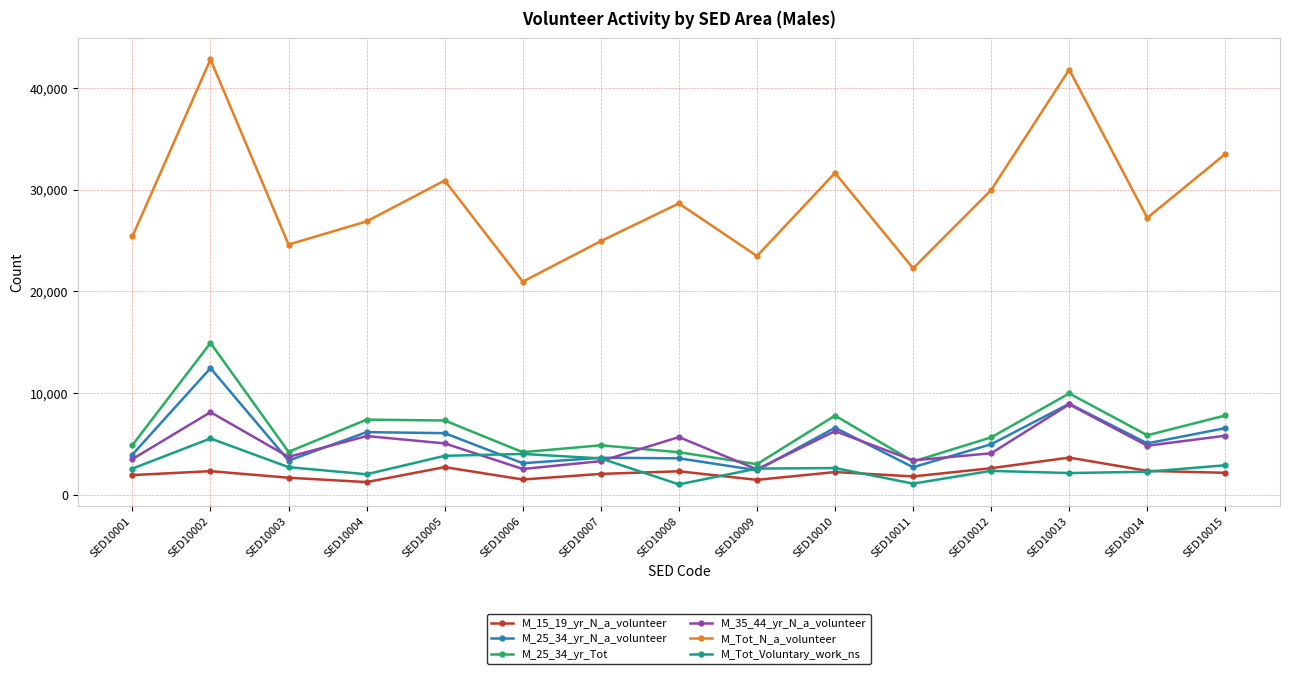

True or false: M_35_44_yr_N_a_volunteer has a value of 4835 at SED10014.

True